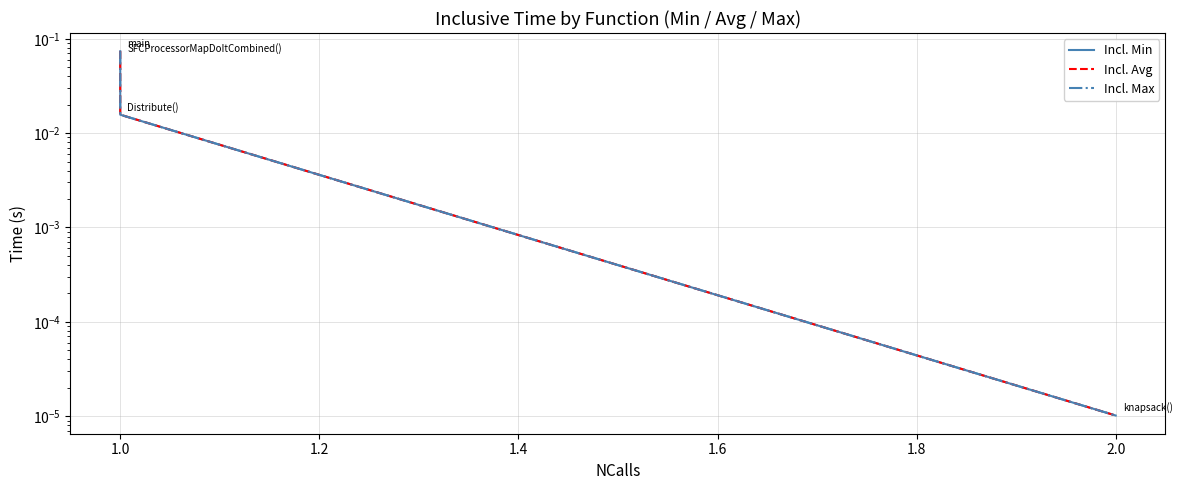

What is the sum of the Incl. Min values at 2.0 and 1.0?

0.1